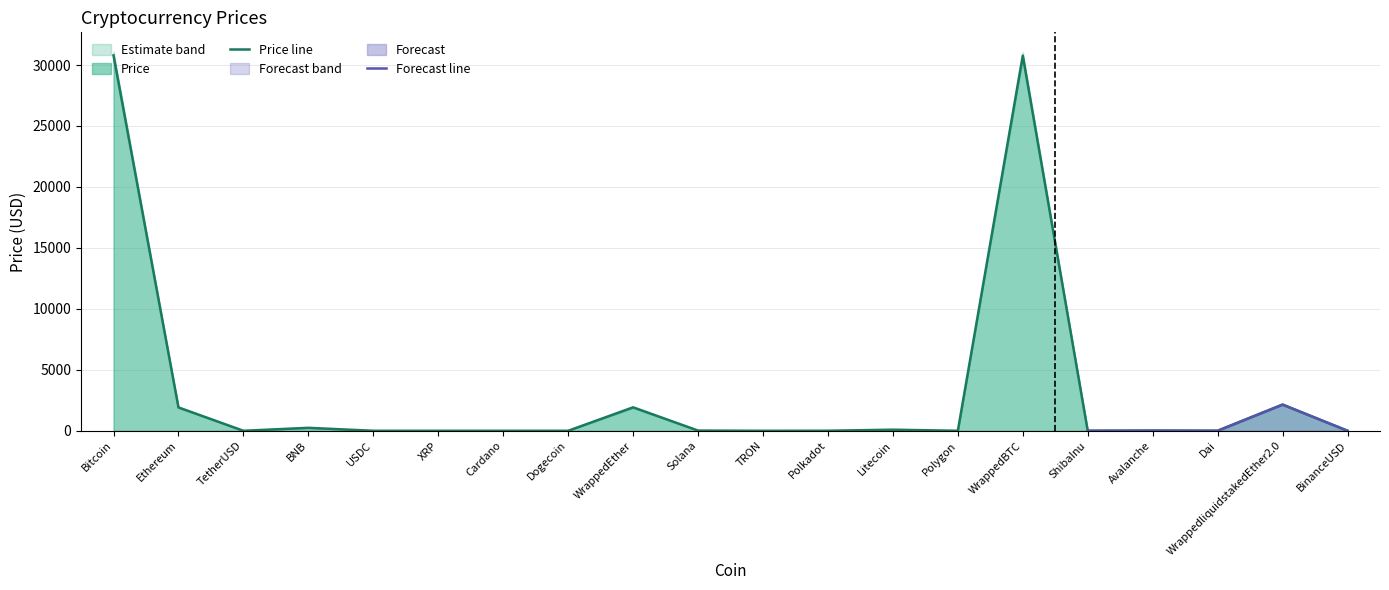

Does the chart have visible grid lines?

Yes